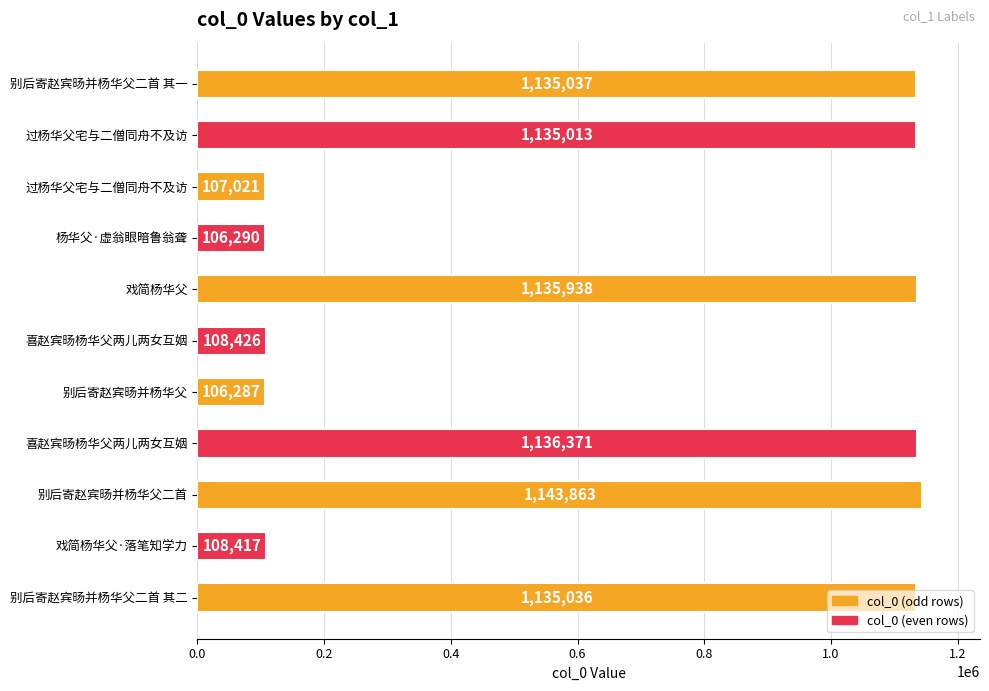

What is the difference between the values at 喜赵宾旸杨华父两儿两女互姻 and 过杨华父宅与二僧同舟不及访?

1026587